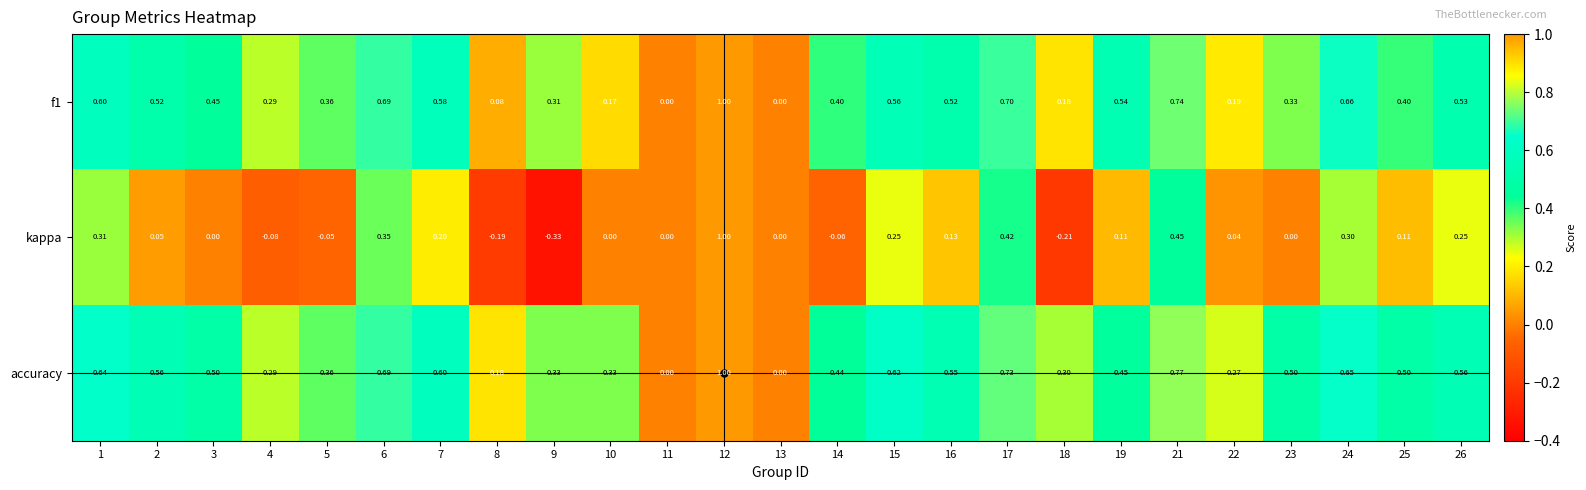

Which series changed the most between 12 and 26?

kappa